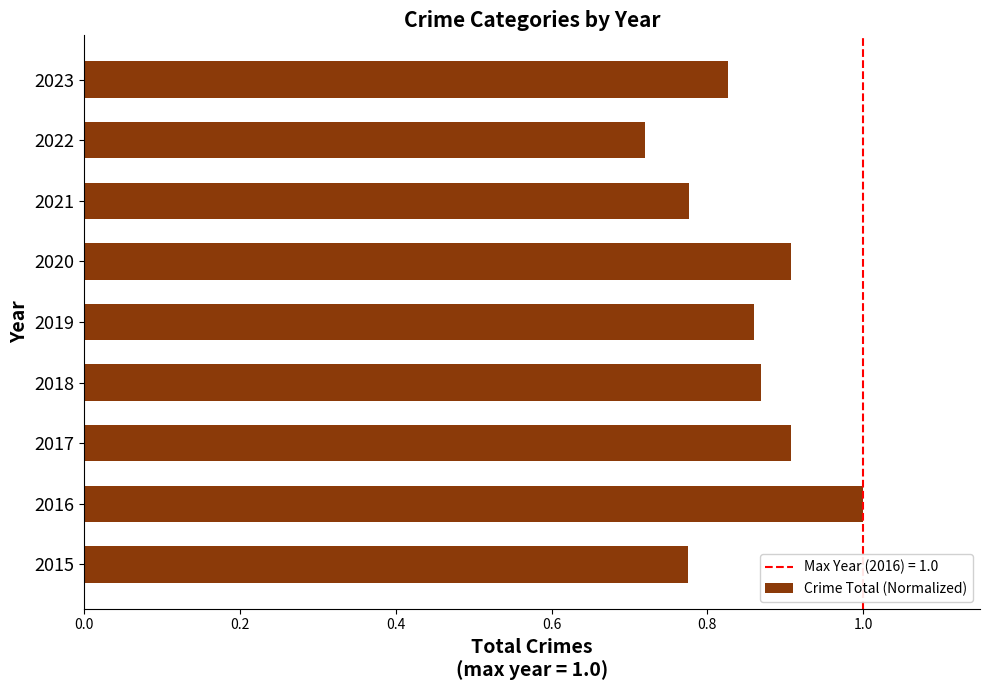

At which category does the chart reach its minimum across all series?

2022